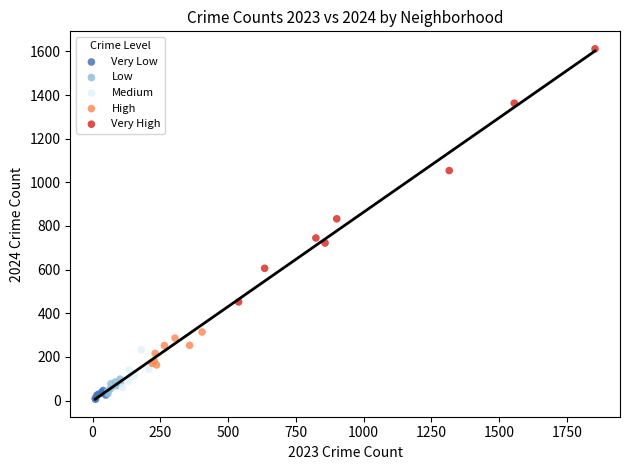

Which series contains the highest Y value?

Very High